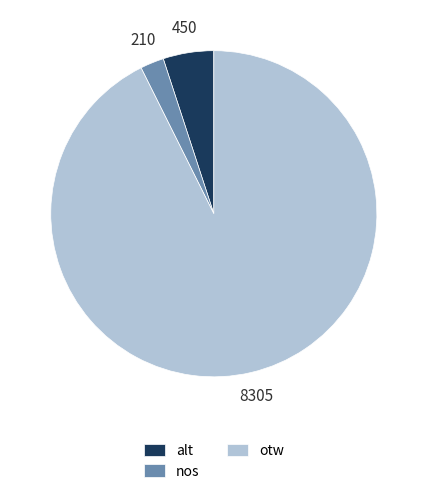

Rank the categories by value from highest to lowest.

otw, alt, nos